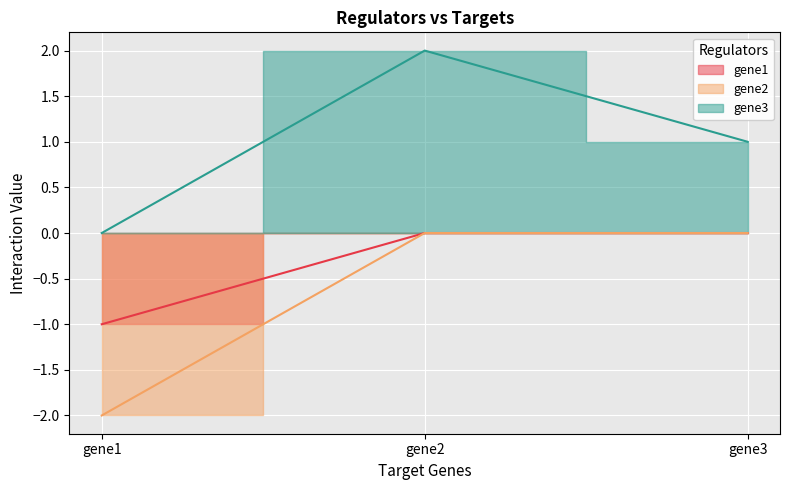

Reading right to left, list all the values displayed in this chart.

gene1: gene3=0	gene2=0	gene1=-1
gene2: gene3=0	gene2=0	gene1=-2
gene3: gene3=1	gene2=2	gene1=0